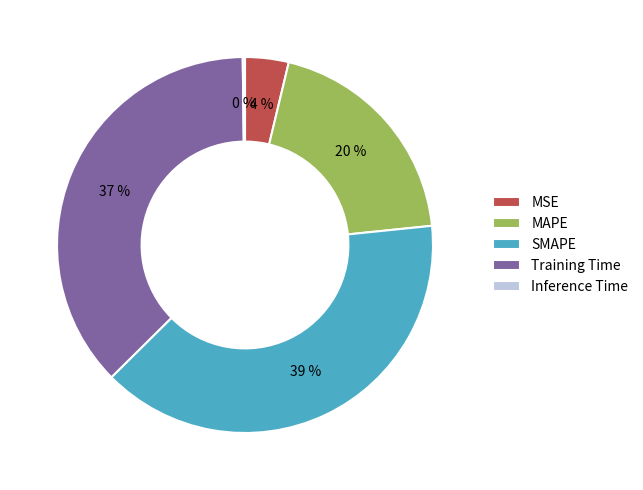

Is it true that MSE is 18% of the pie?

False